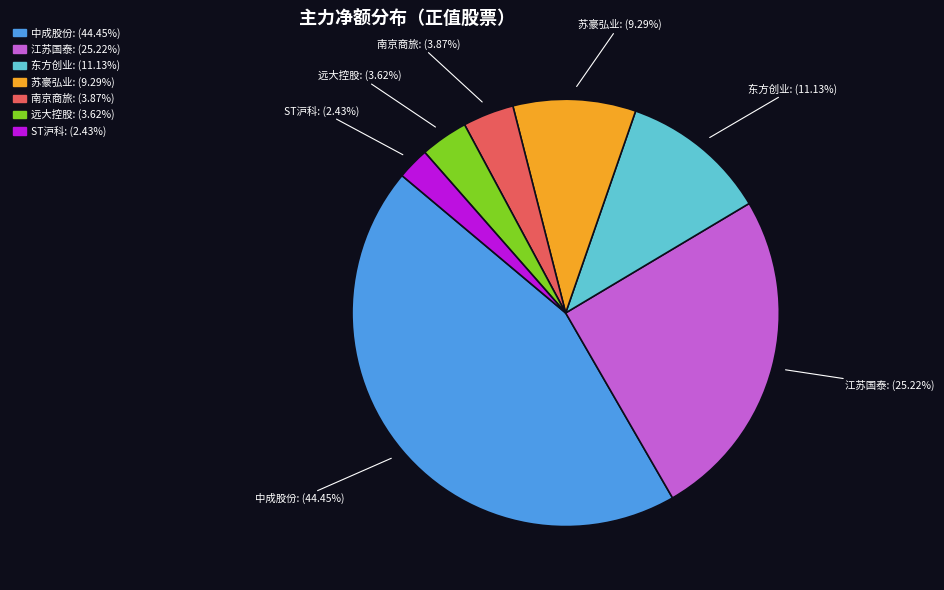

Does any single category account for the majority?

No